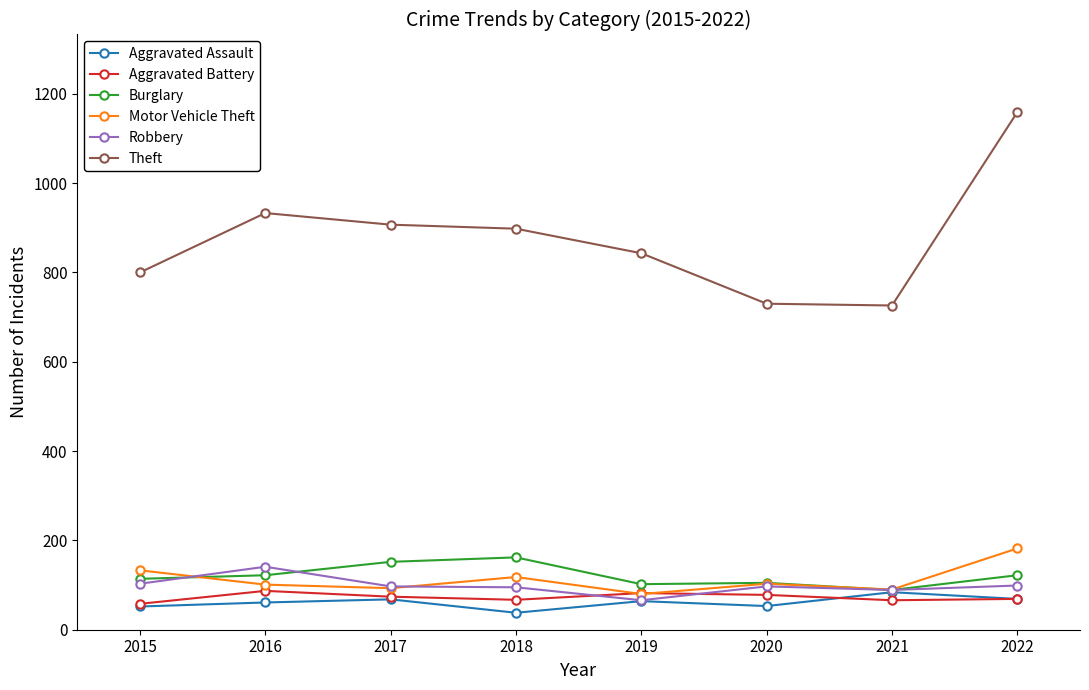

At how many categories does at least one series exceed 1042?

1